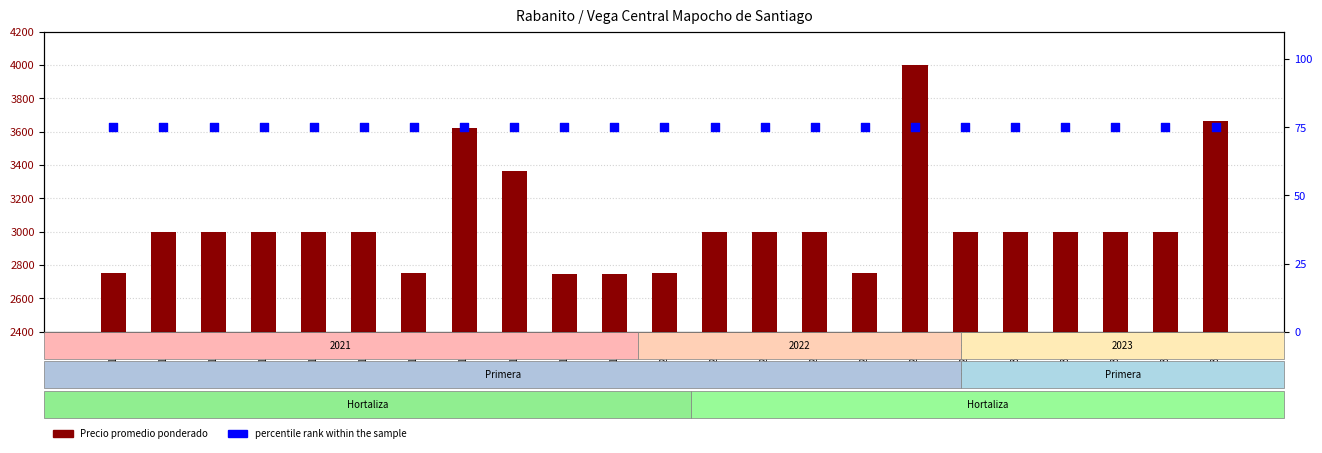

Which series has the largest Y range (max minus min)?

Precio promedio ponderado